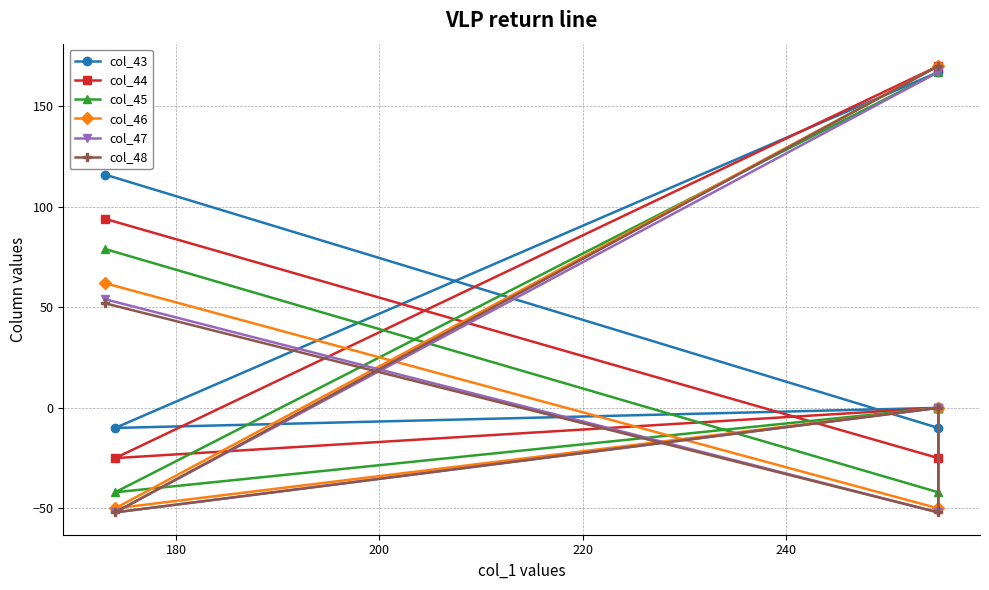

Which series has the widest spread of values?

col_48